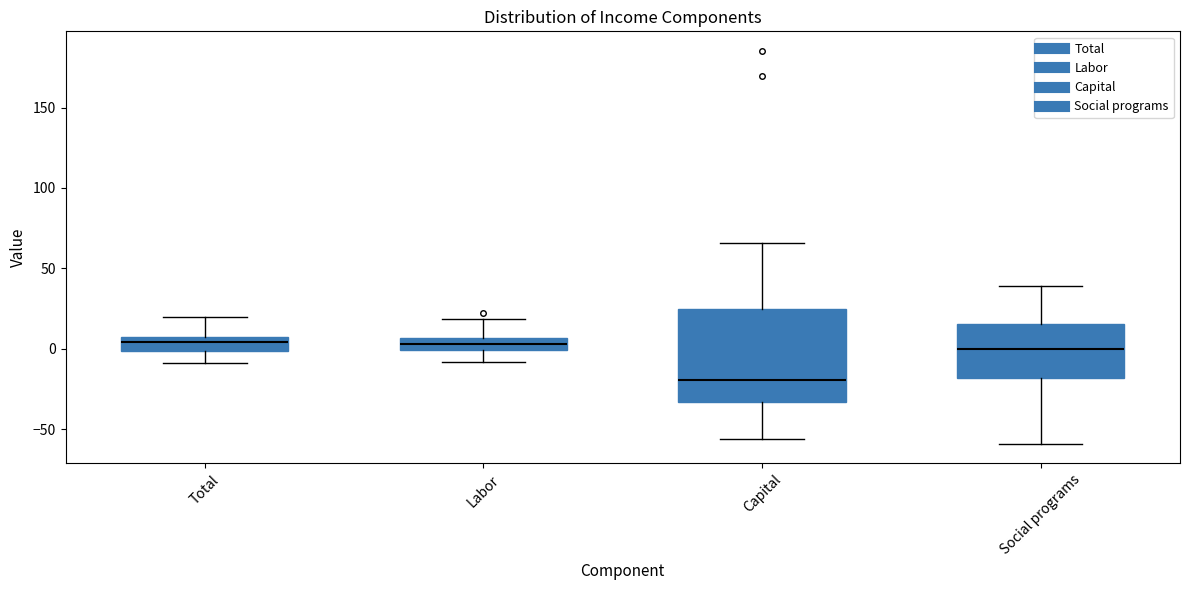

Reading left to right, transcribe this box plot: for each box, give where its median line is, the range the box spans, and where its two whiskers end, as read against the y-axis. The values are not printed on the chart, so give them approximately, as read against the axis.

Total: median 5 (just below the box's upper edge), box 0 to 5, whiskers -10 to 20
Labor: median 5 (inside the box), box 0 to 5, whiskers -10 to 20
Capital: median -20, box -35 to 25, whiskers -55 to 65
Social programs: median 0, box -20 to 15, whiskers -60 to 40